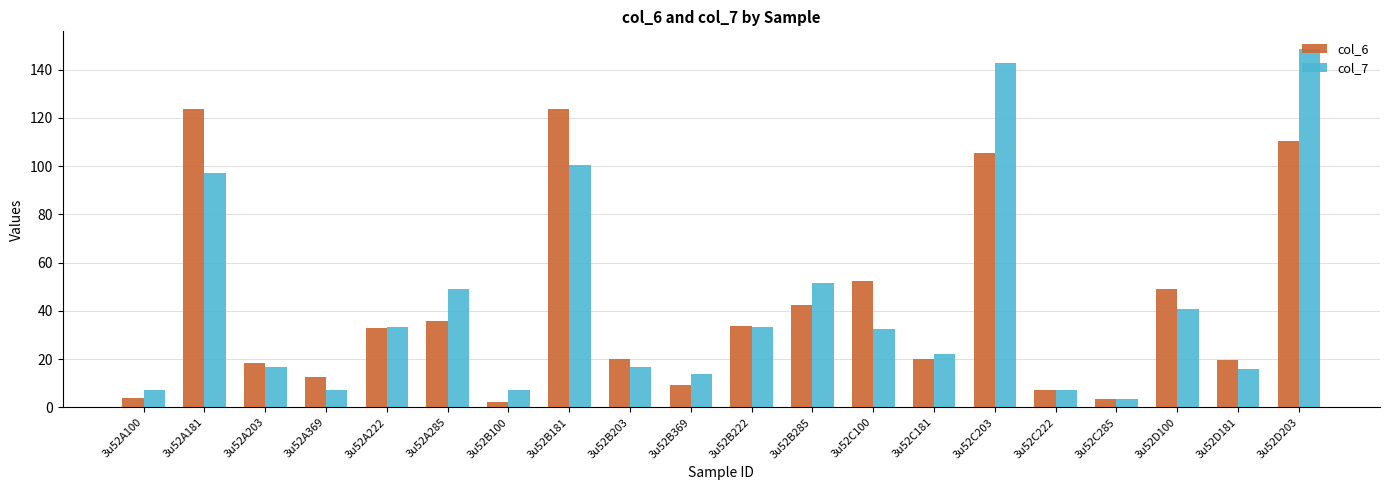

Rank the series at 3u52D203 from highest to lowest value.

col_7, col_6